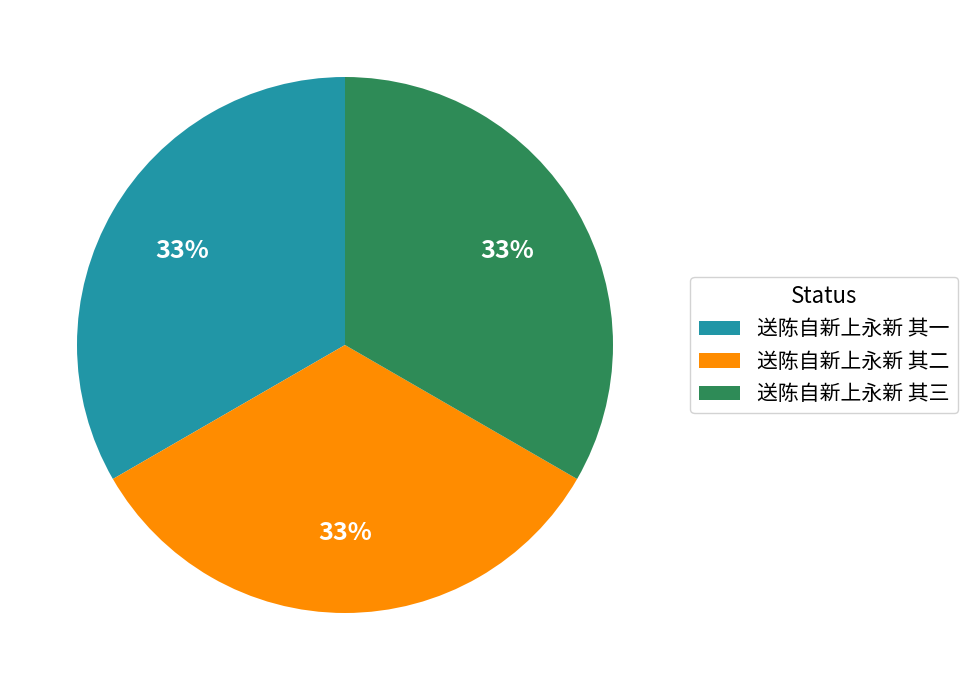

Combined, do 送陈自新上永新 其三 and 送陈自新上永新 其一 account for over 50%?

Yes